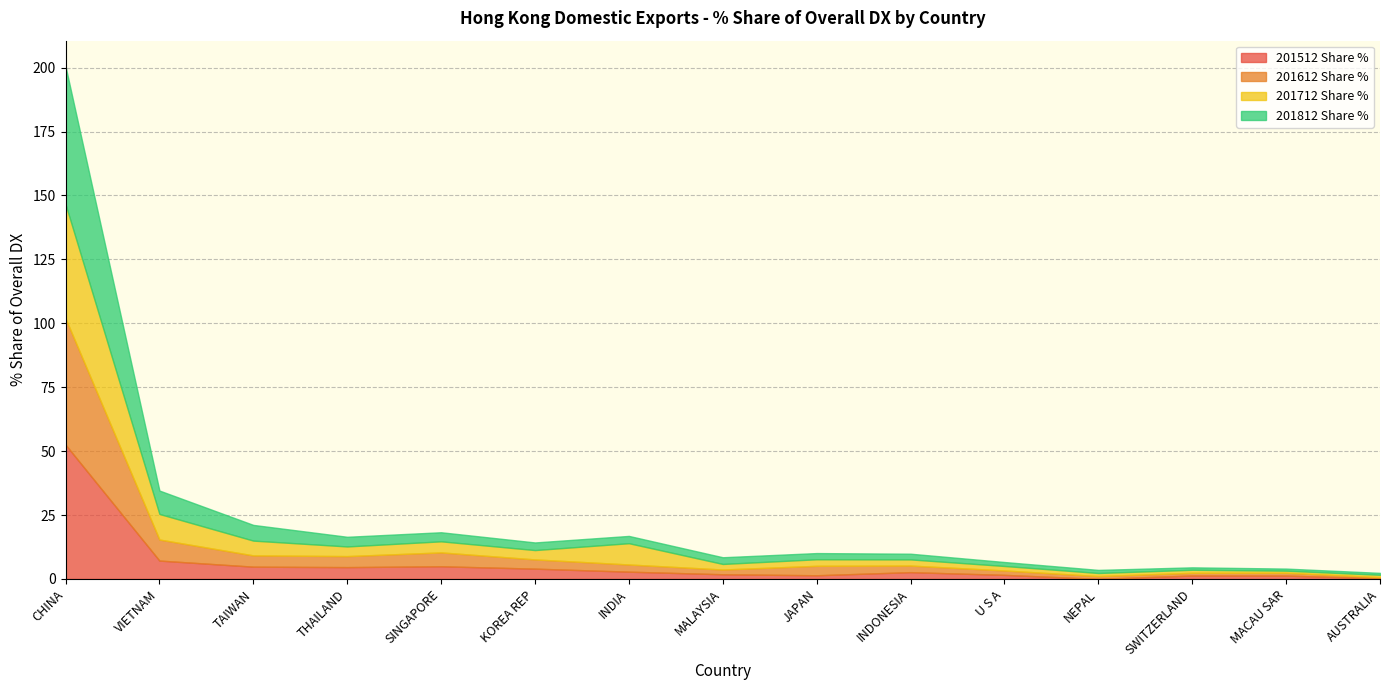

Which category has the highest value in the 201712 Share % series?

CHINA